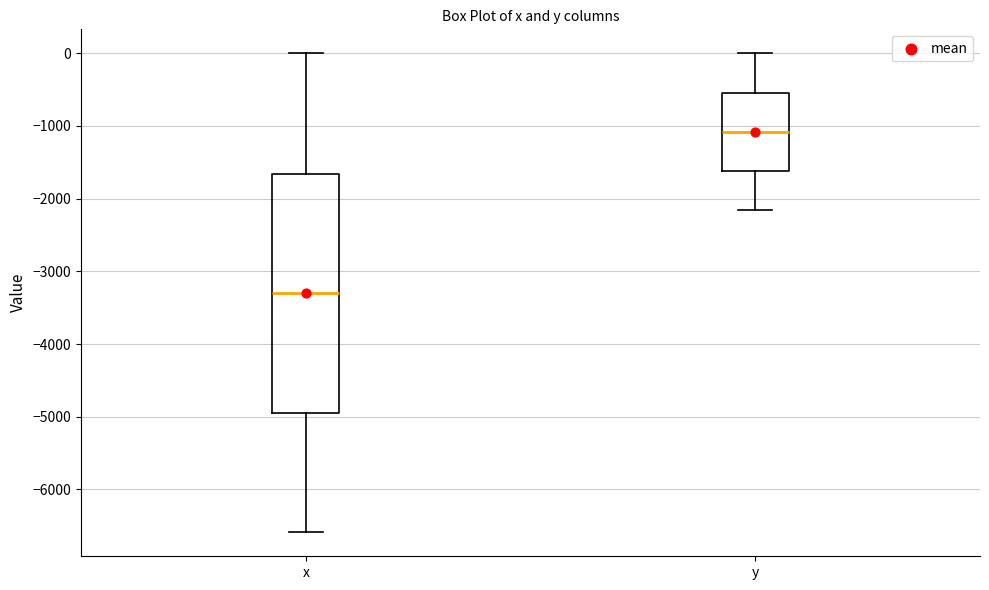

Where does the lower whisker of the box for y end on the y-axis? The values are not printed on the chart, so give them approximately, as read against the axis.

-2200